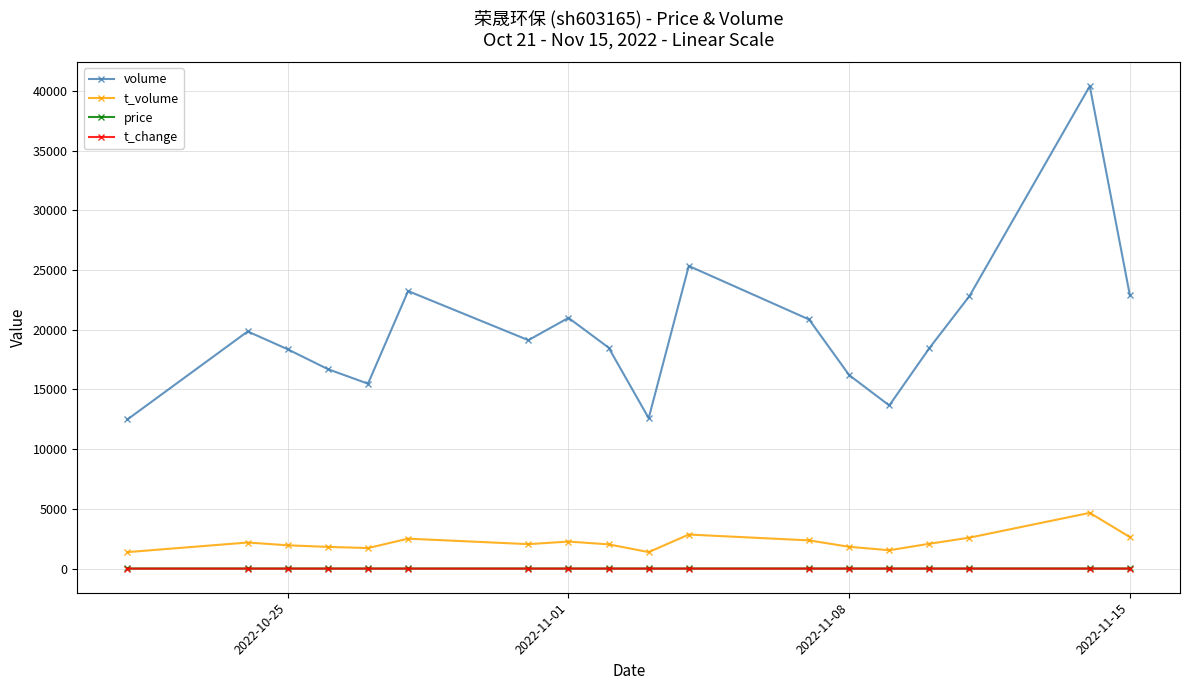

What is the minimum value for t_volume?

1382.0